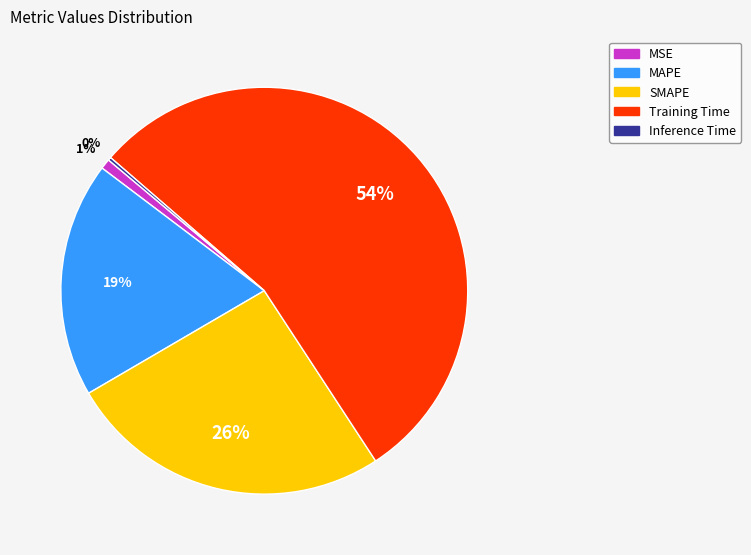

Which category has the biggest portion of the pie?

Training Time